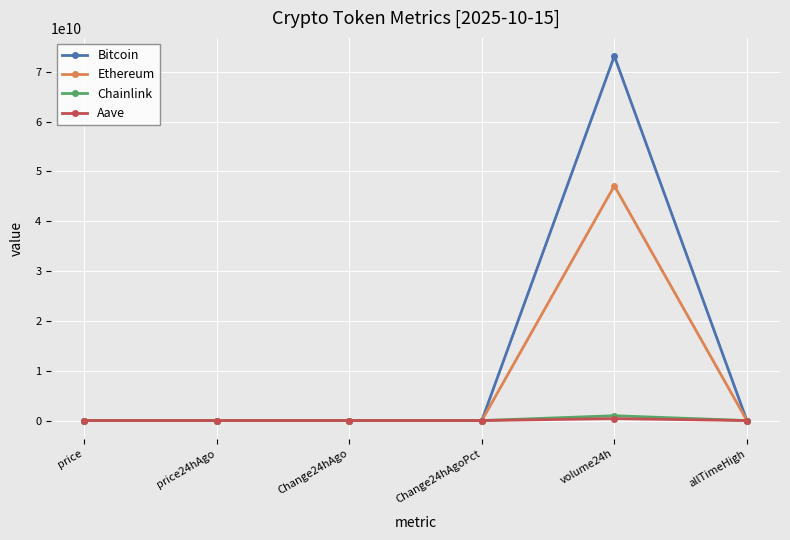

Which series changed the most between price and volume24h?

Bitcoin